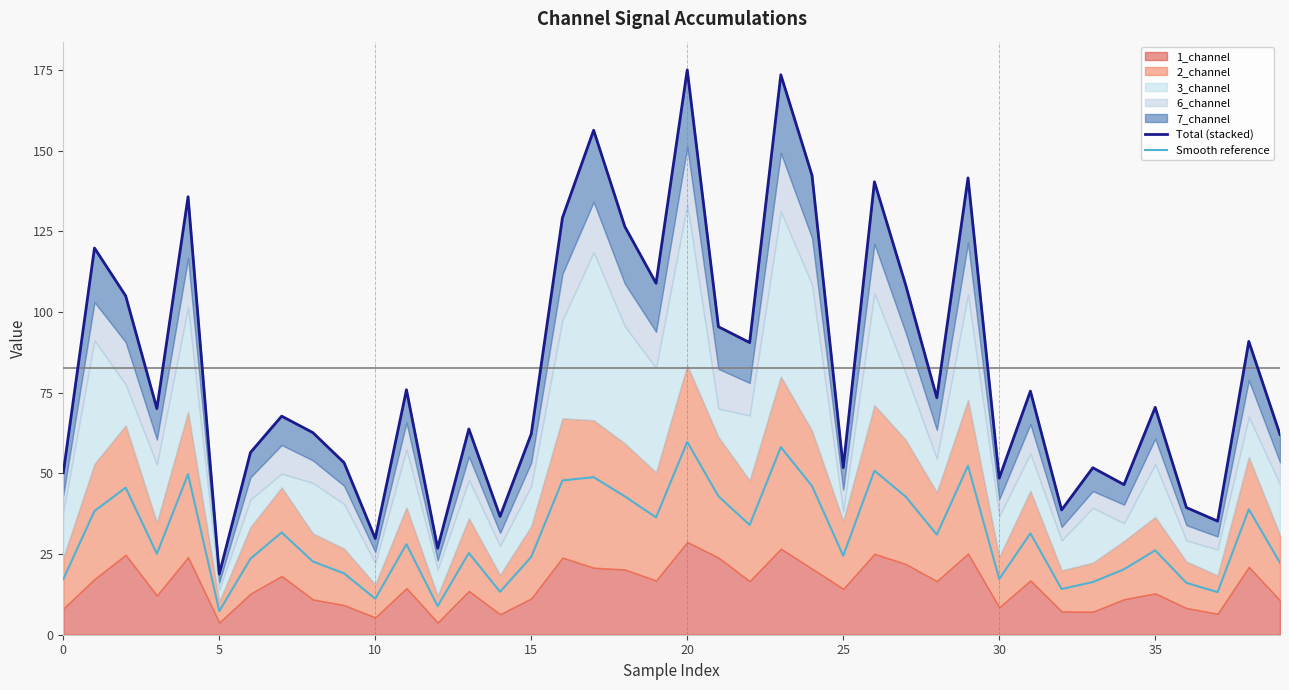

True or false: Total (stacked) and Smooth reference cross at least once.

False